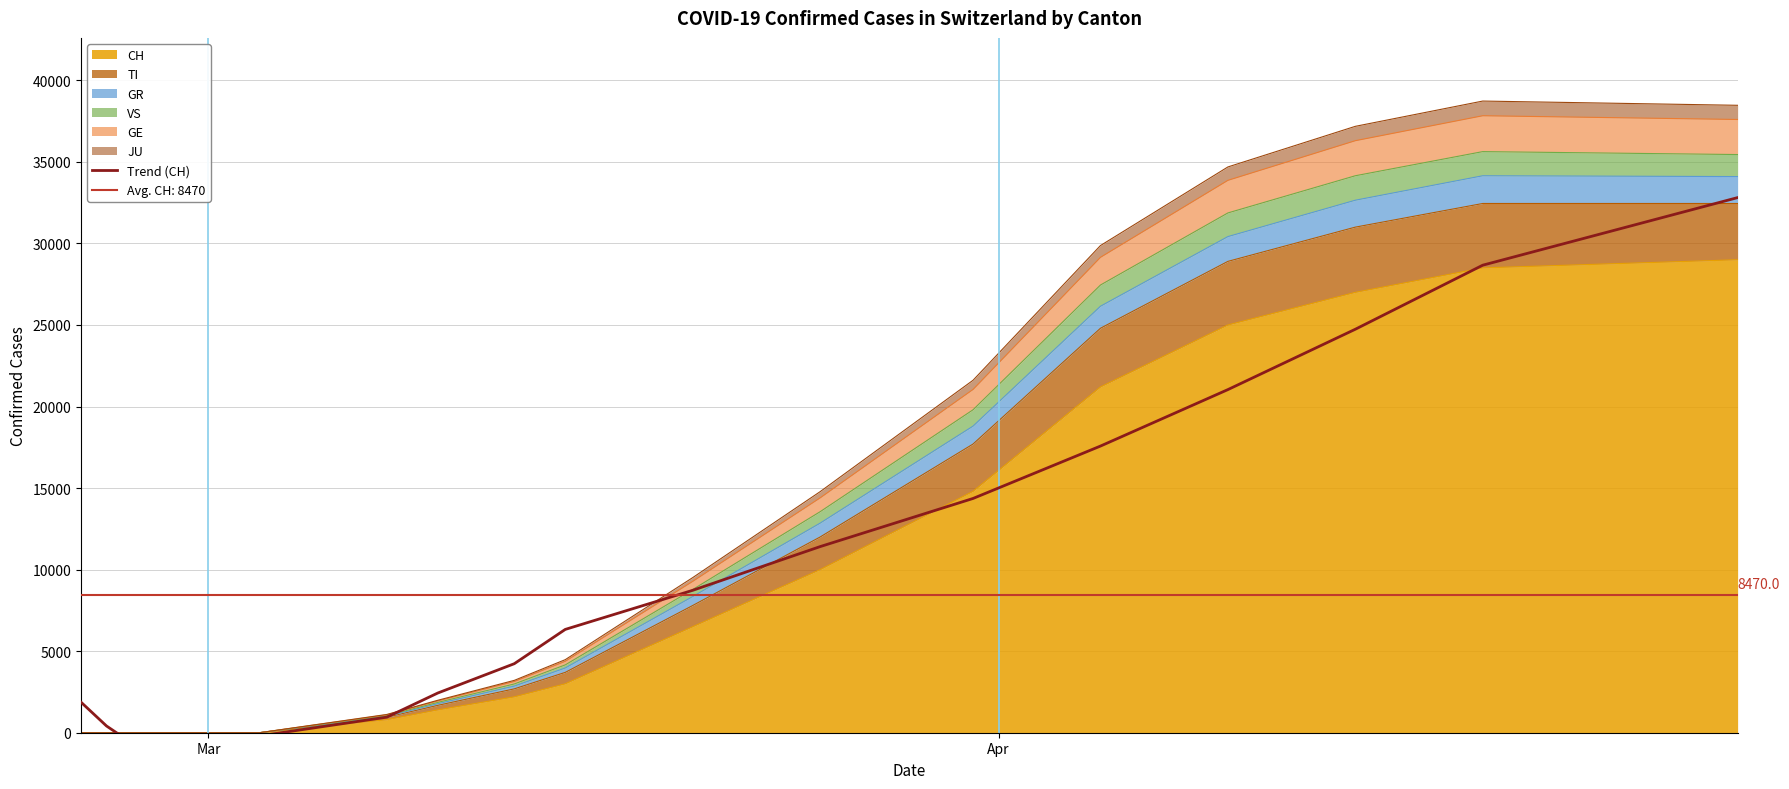

What is the highest value of the CH series?

29000